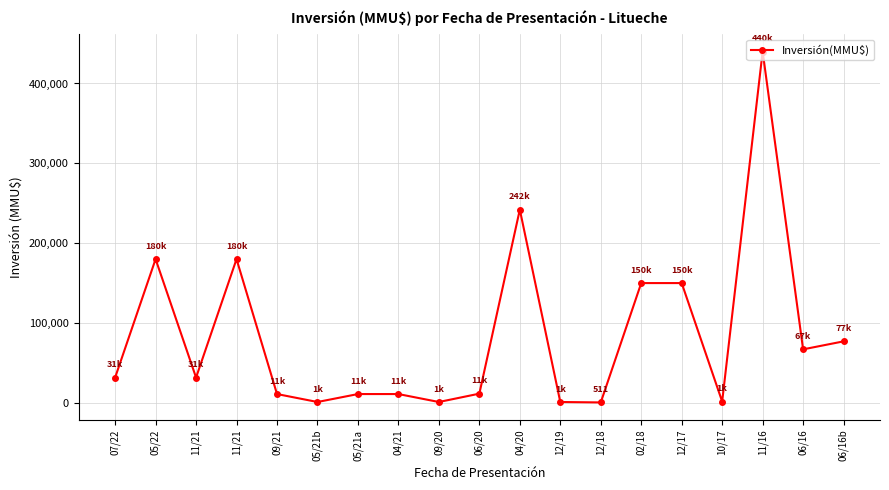

How many lines are shown in the chart?

1